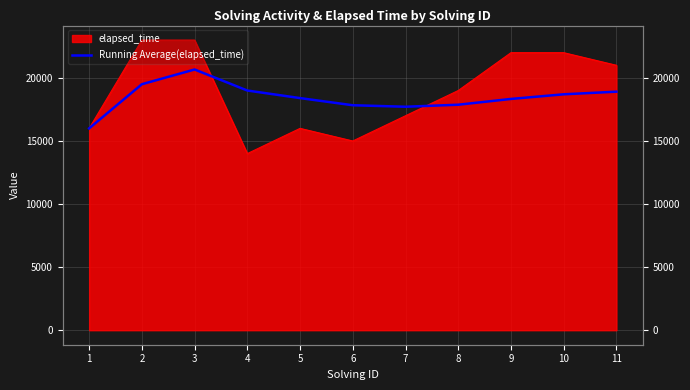

How many values are below 18400?

5